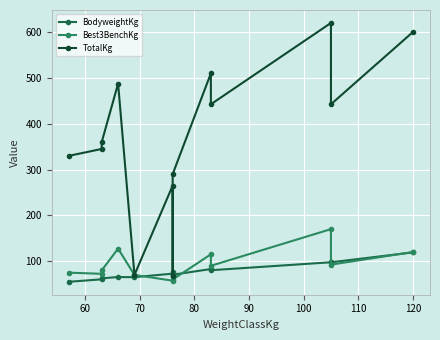

True or false: TotalKg and Best3BenchKg intersect in this chart.

False